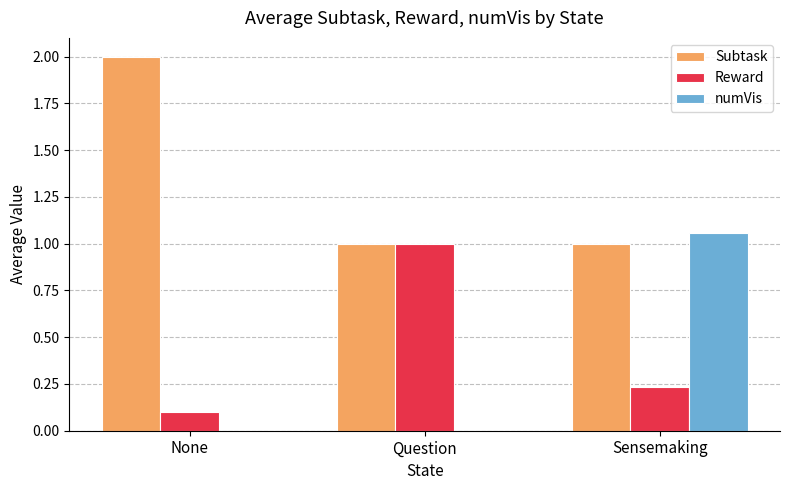

True or false: Reward has a value of 0.1 at None.

True